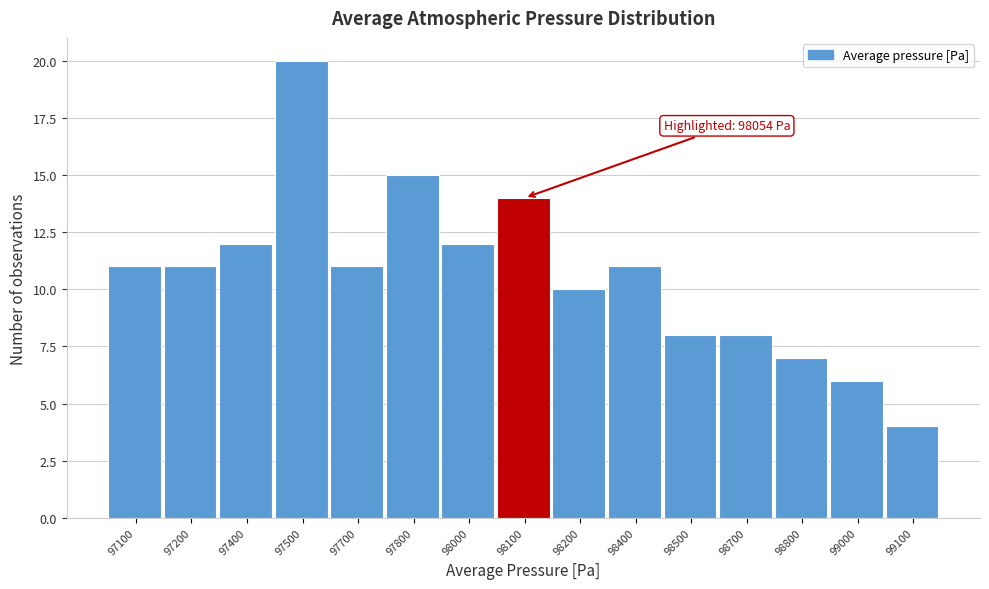

Reading left to right, transcribe all the data shown in this chart.

97100=11	97200=11	97400=12	97500=20	97700=11	97800=15	98000=12	98100=14	98200=10	98400=11	98500=8	98700=8	98800=7	99000=6	99100=4